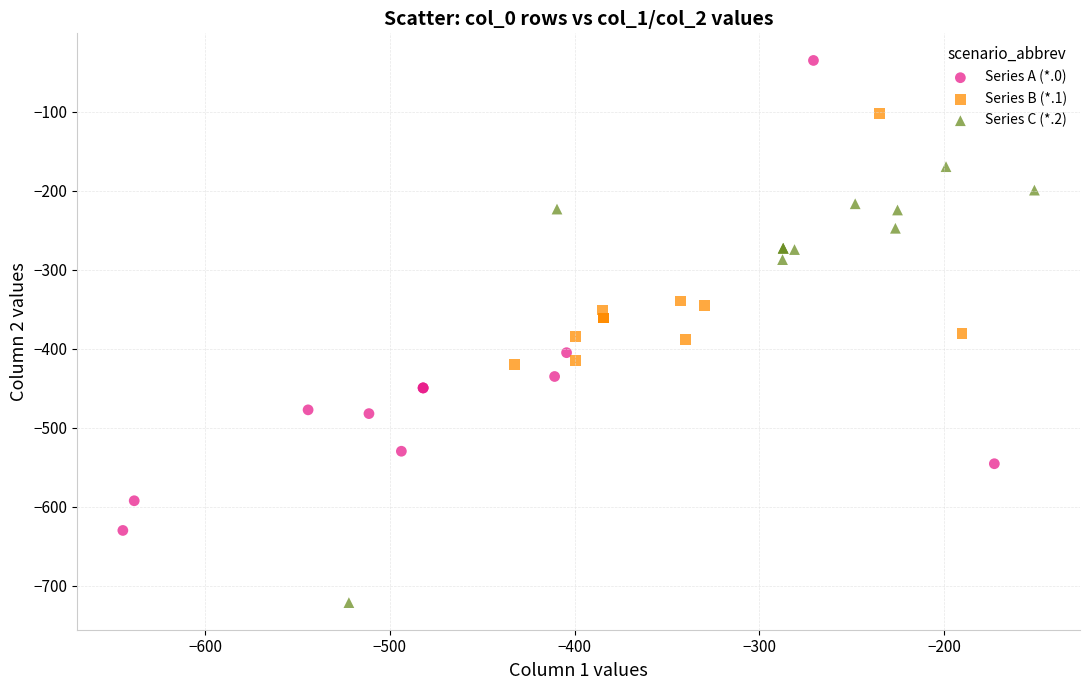

Which series reaches the maximum Y coordinate?

Series A (*.0)